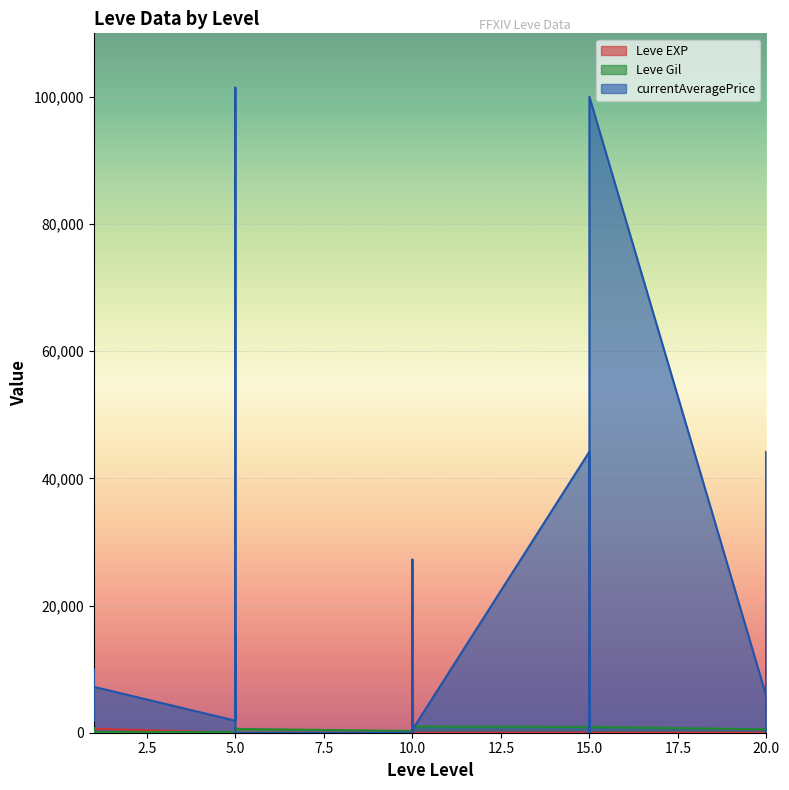

In Leve EXP, how many points are higher than both neighbors (excluding endpoints)?

9